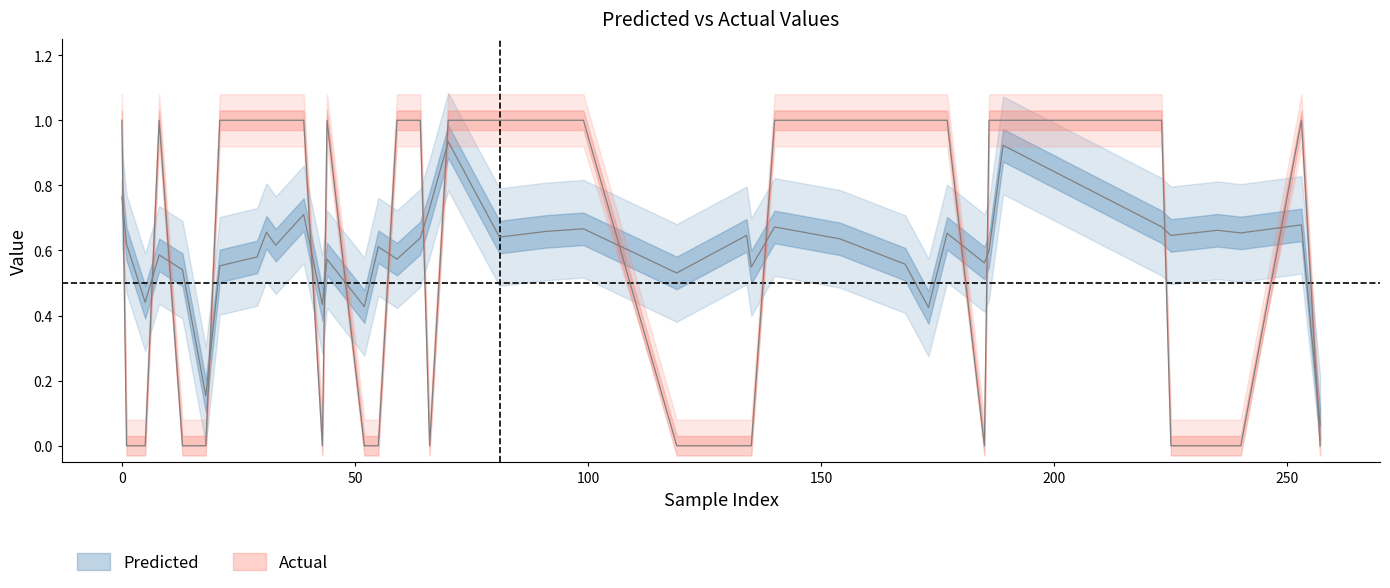

Between 168 and 119, which is larger?

168